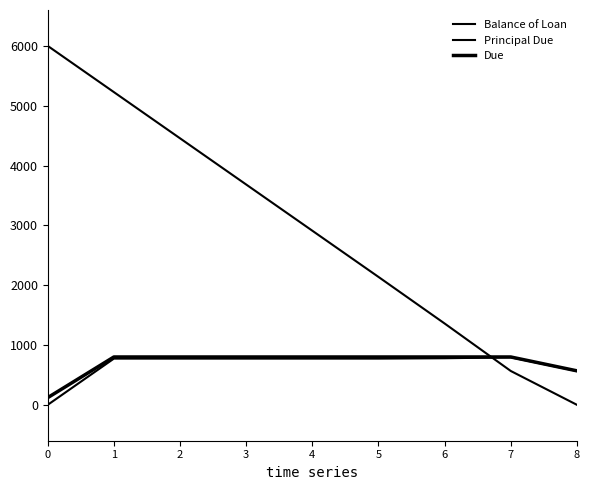

Is this an area chart (filled region under the line)?

No